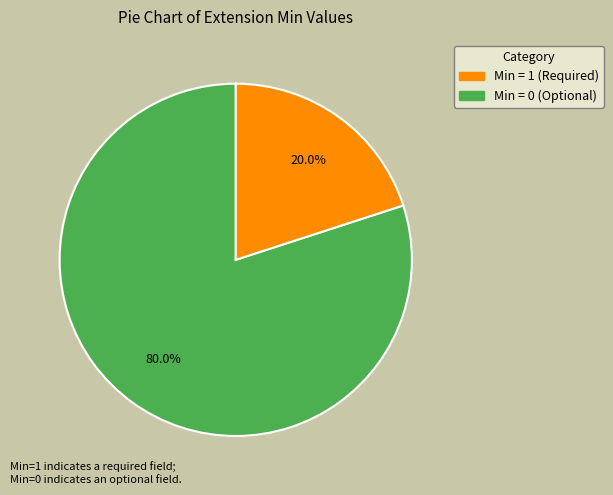

Is there any slice that represents more than half of the pie?

Yes